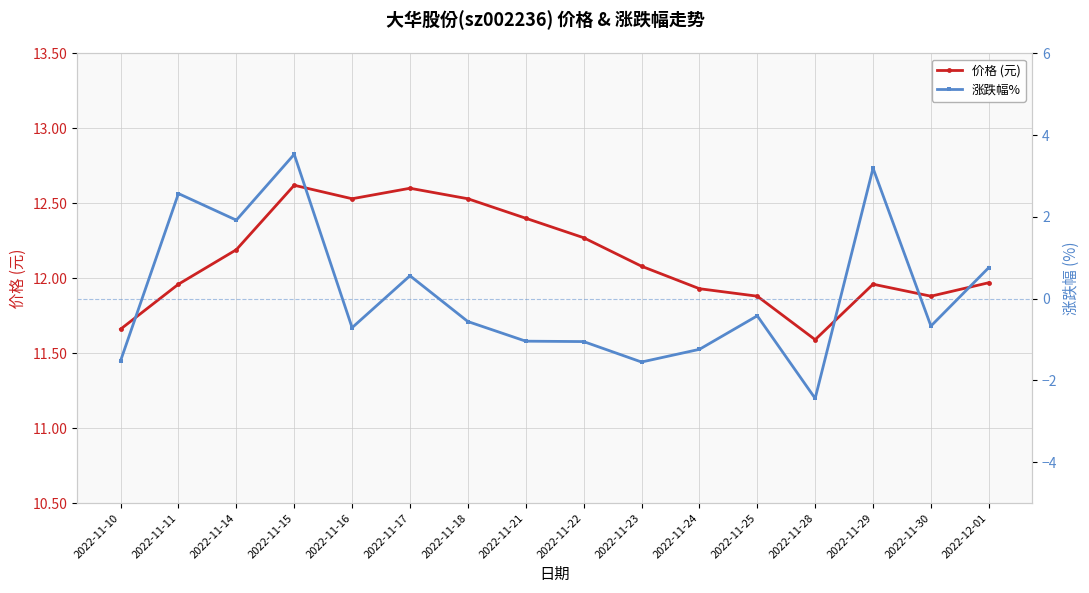

At which label does 价格 (元) first exceed 12?

2022-11-14